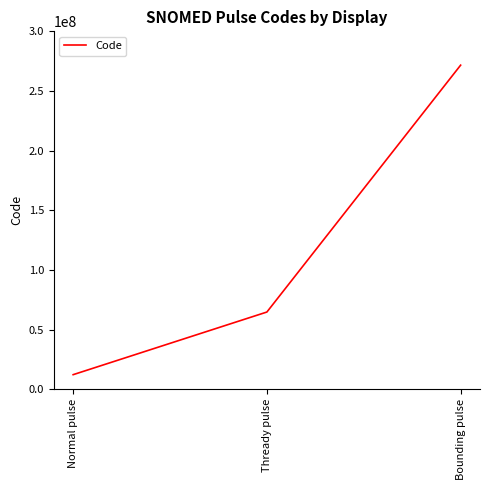

True or false: the data shows 391321585 at Bounding pulse.

False